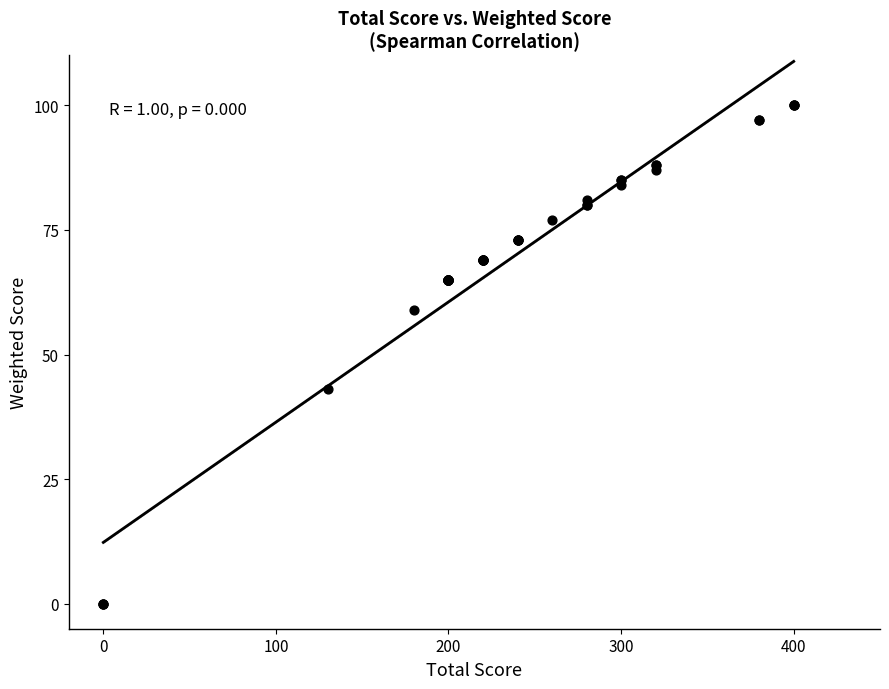

What Y value in the scatter plot is closest to 50?

43